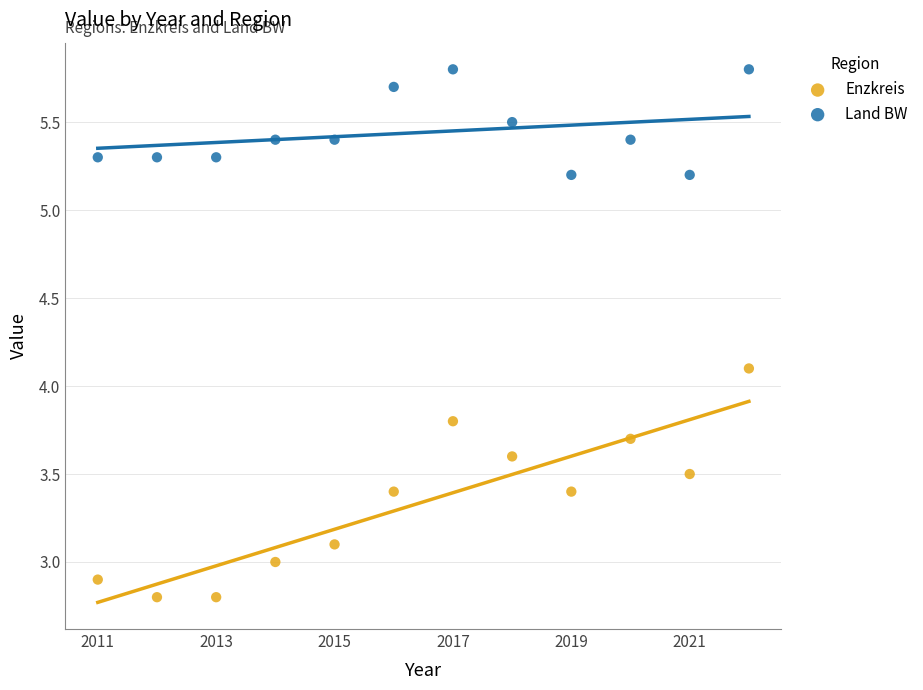

Which series reaches the minimum Y coordinate?

Enzkreis